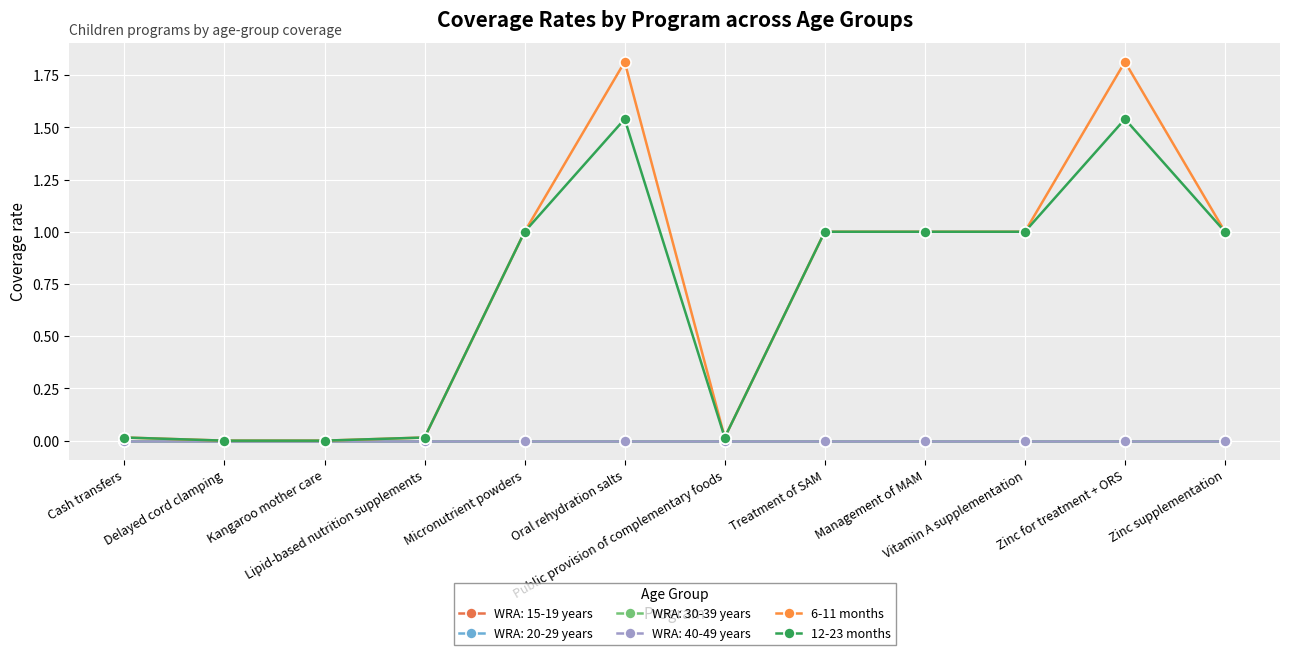

Which series changed the most between Kangaroo mother care and Lipid-based nutrition supplements?

6-11 months